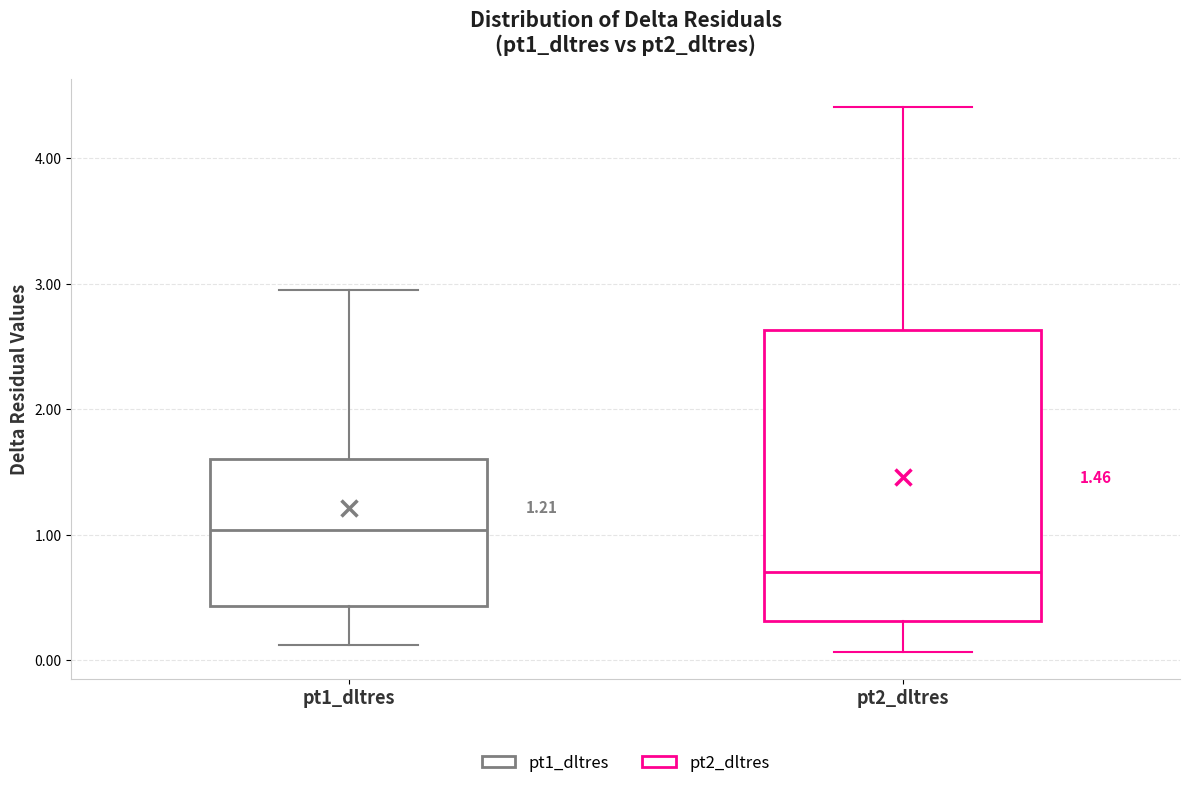

Comparing the boxes themselves (not the whiskers), which one is the tallest?

pt2_dltres